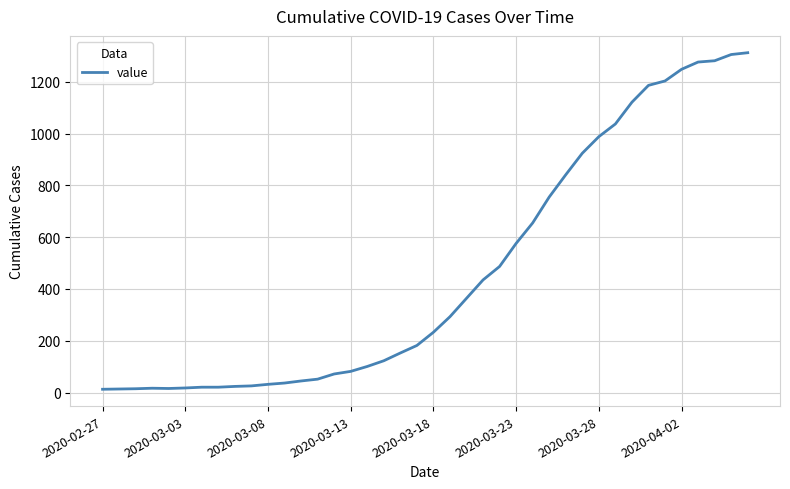

What is the smallest value displayed?

13